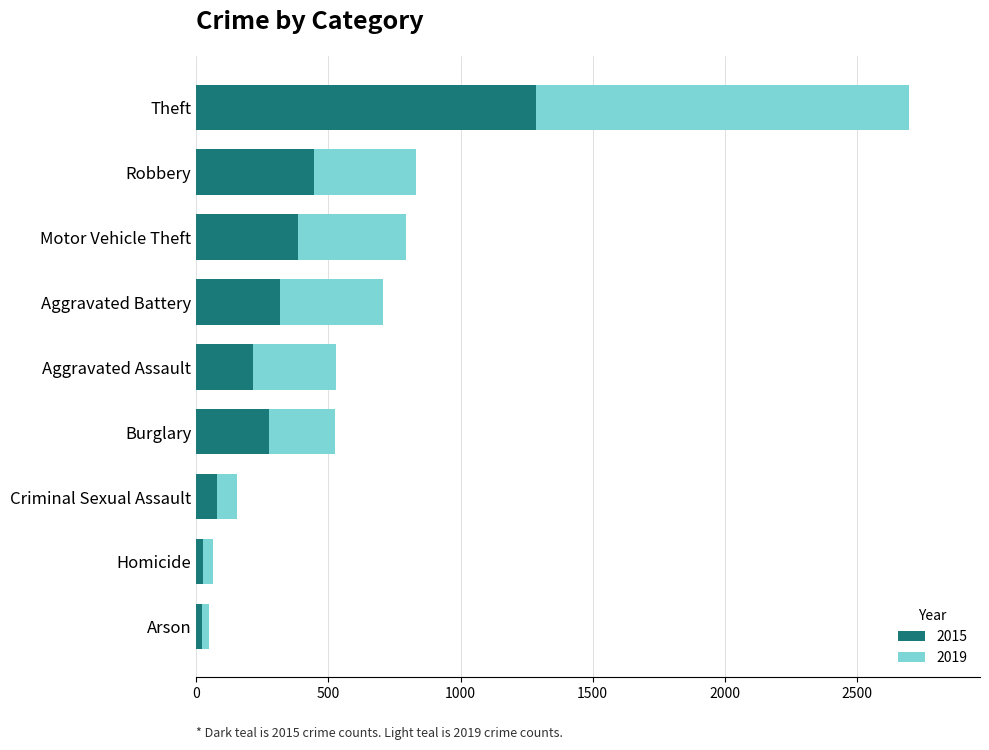

What is the difference between the second highest and minimum values in the 2015 series?

423